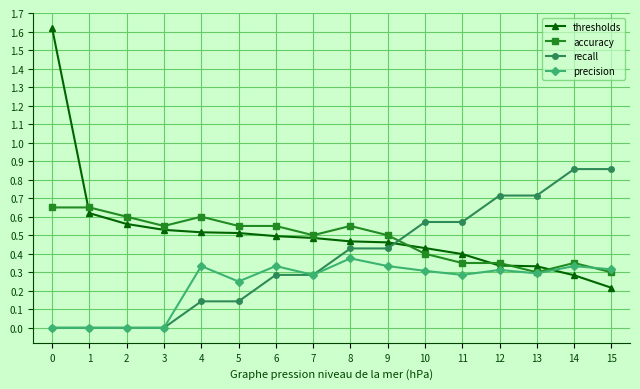

Which series has the largest range (max minus min)?

thresholds